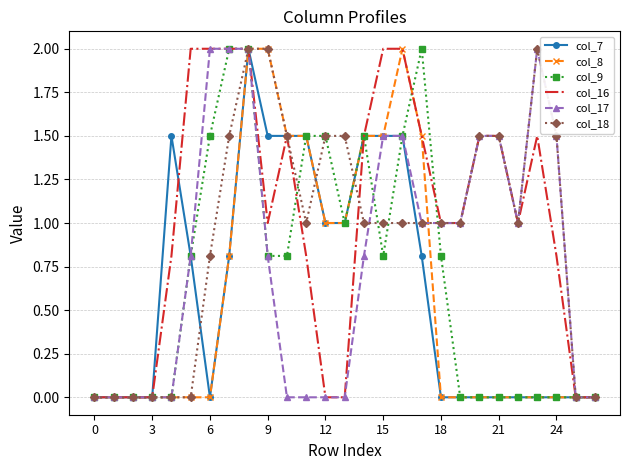

What is the maximum value shown in the chart?

2.0